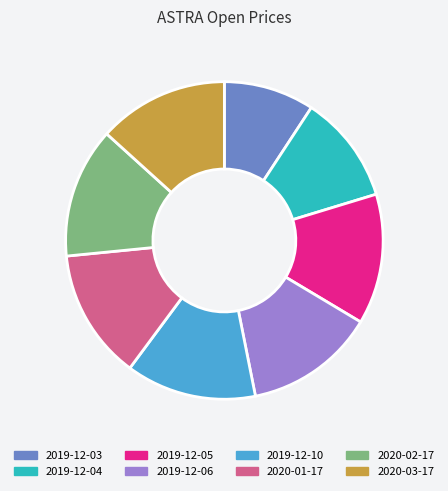

Is it true that 2019-12-06 is 13% of the pie?

True